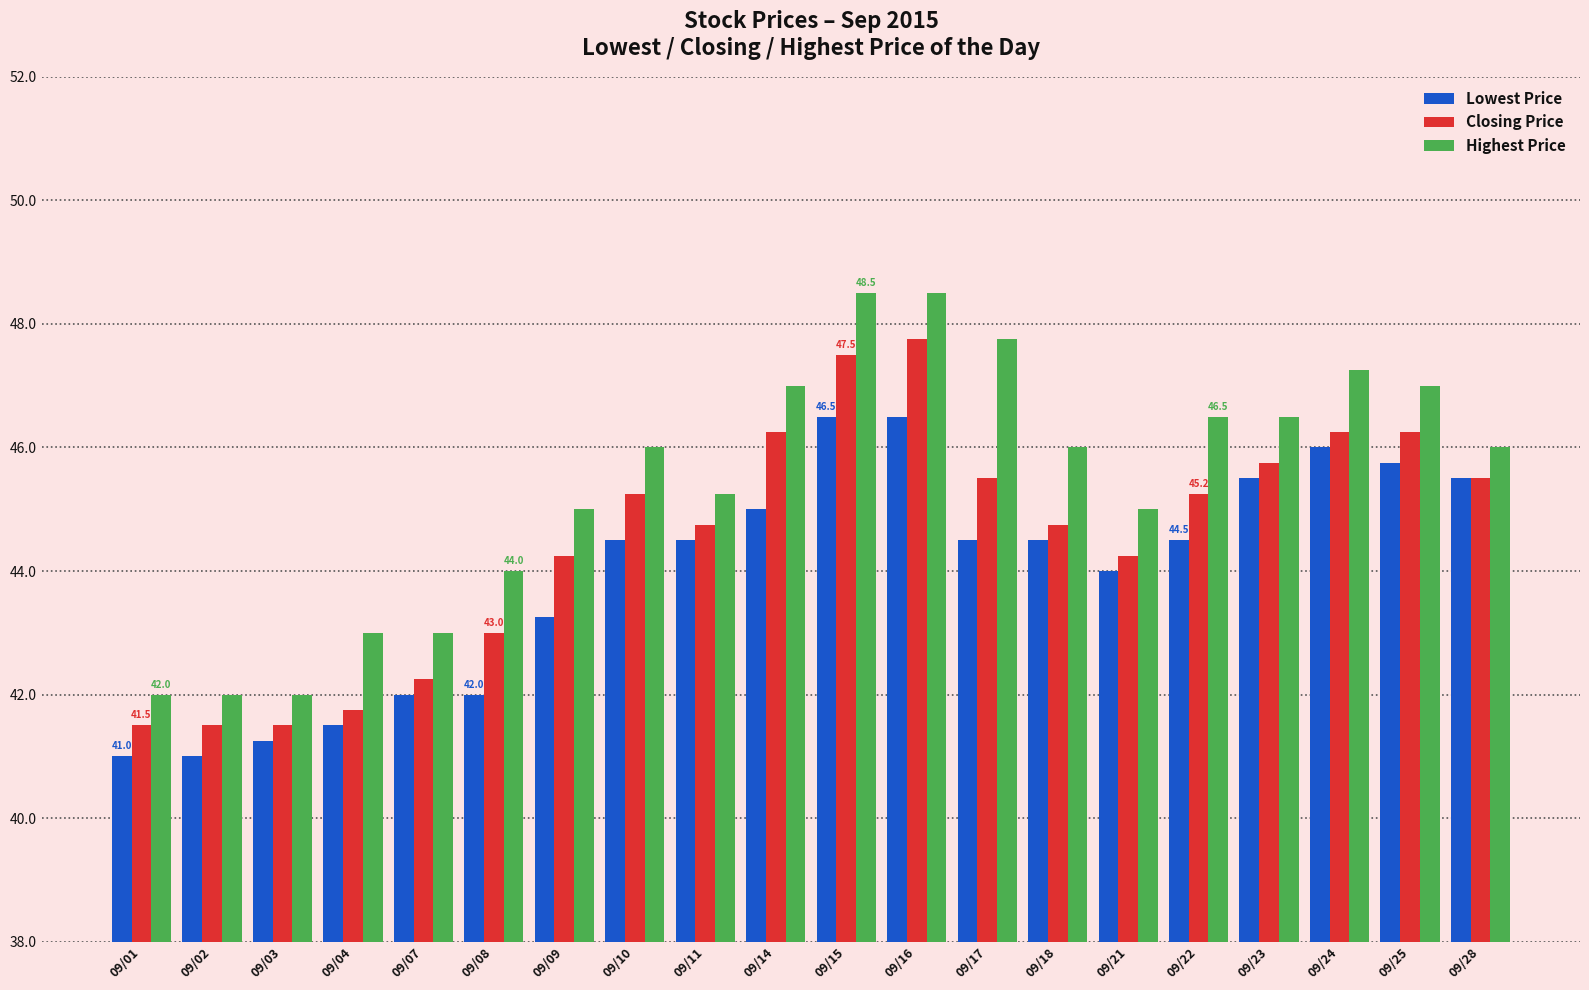

Rank the series at 09/16 from lowest to highest value.

Lowest Price, Closing Price, Highest Price